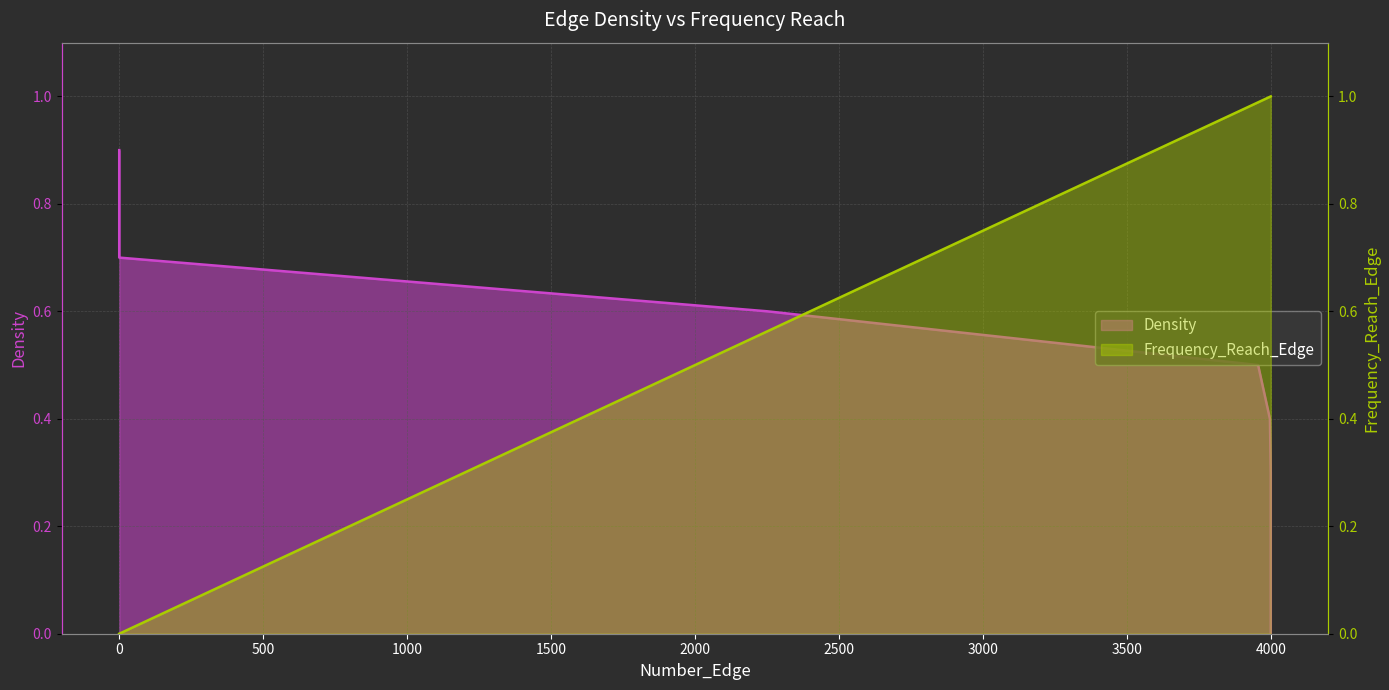

How many Density values are between 0 and 1?

10